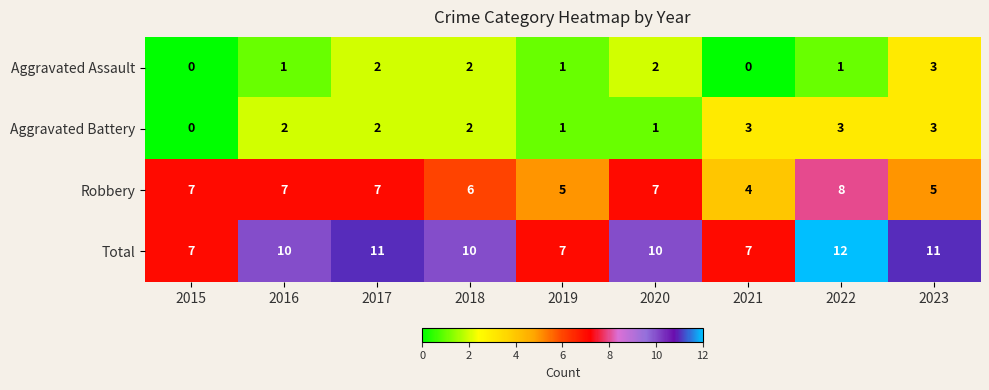

Count the Total values in the range 7 to 11.

8